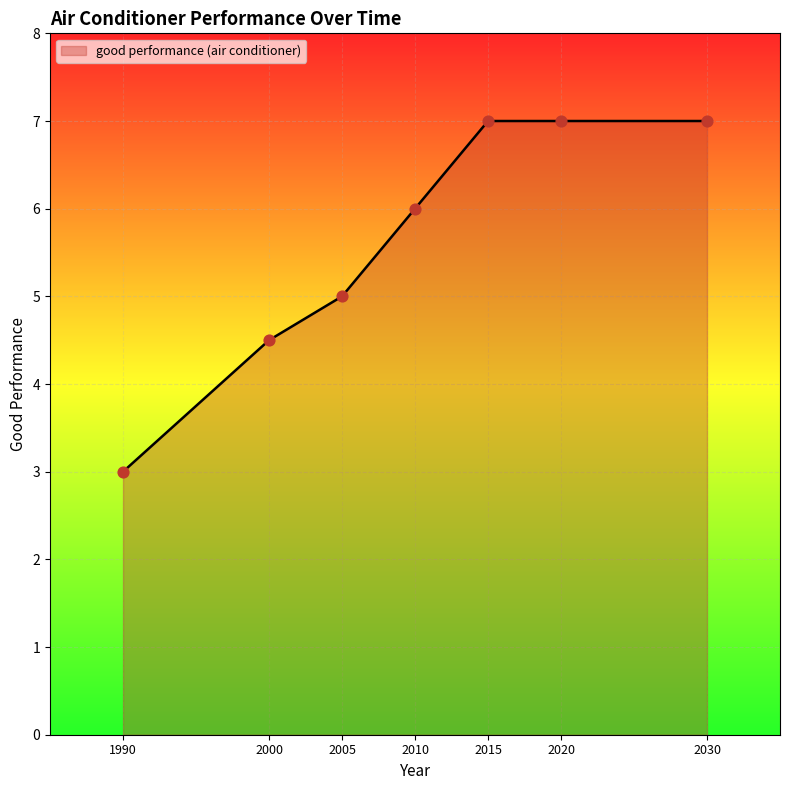

Between 2020 and 1990, which is larger?

2020